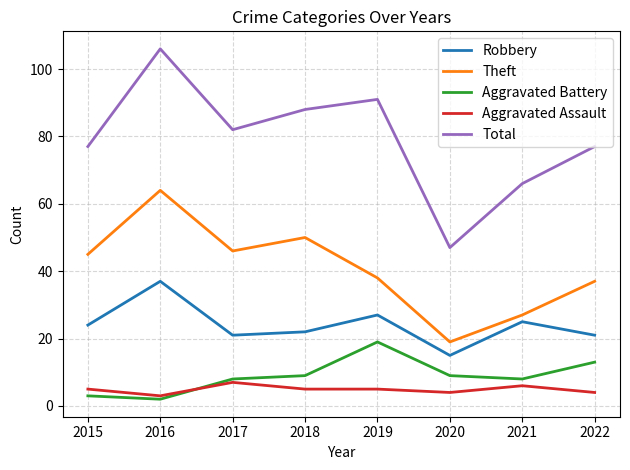

What is the spread (max minus min) of values at 2022?

73